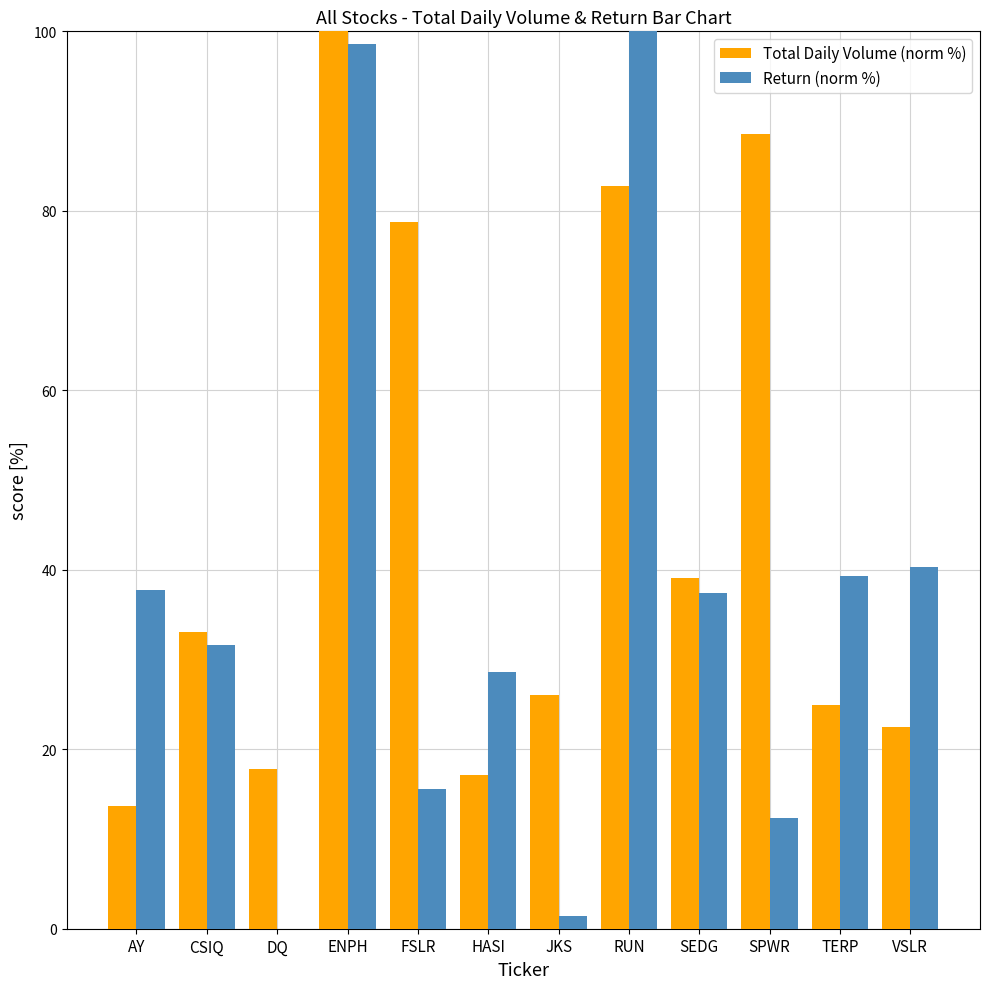

The Return (norm %) series shows 3.9 at SPWR. True or false?

False